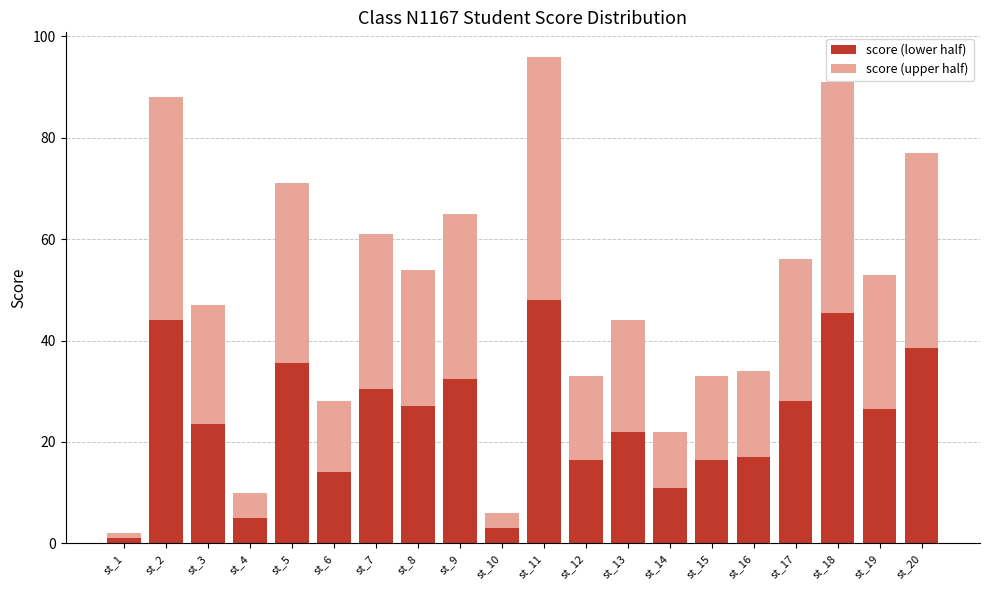

What is the highest value of the score (lower half) series?

48.0